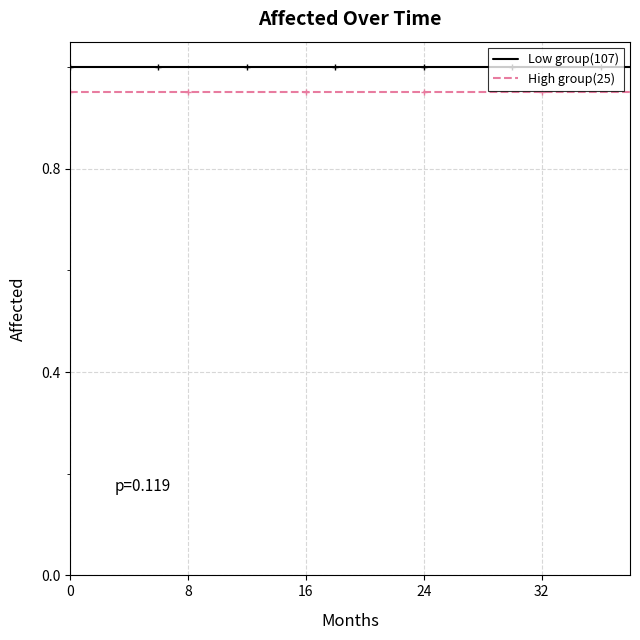

Which series has the largest total across all categories?

Low group(107)